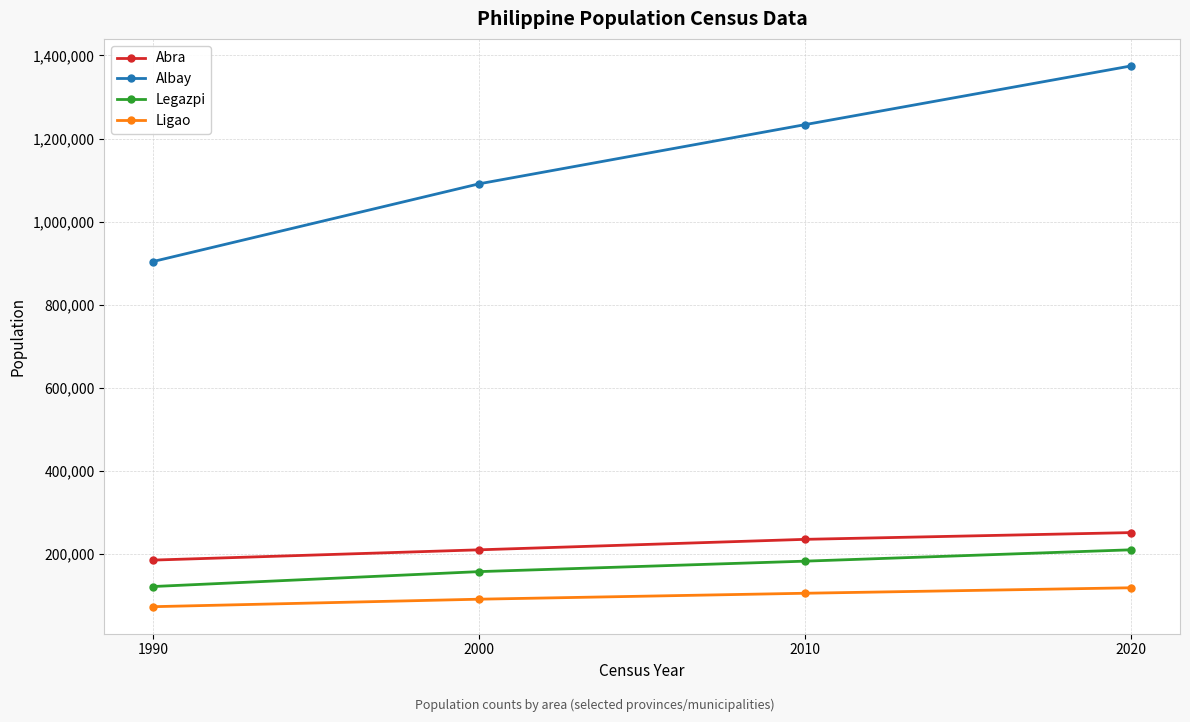

Is it true that Legazpi equals 121116 at 1990?

True